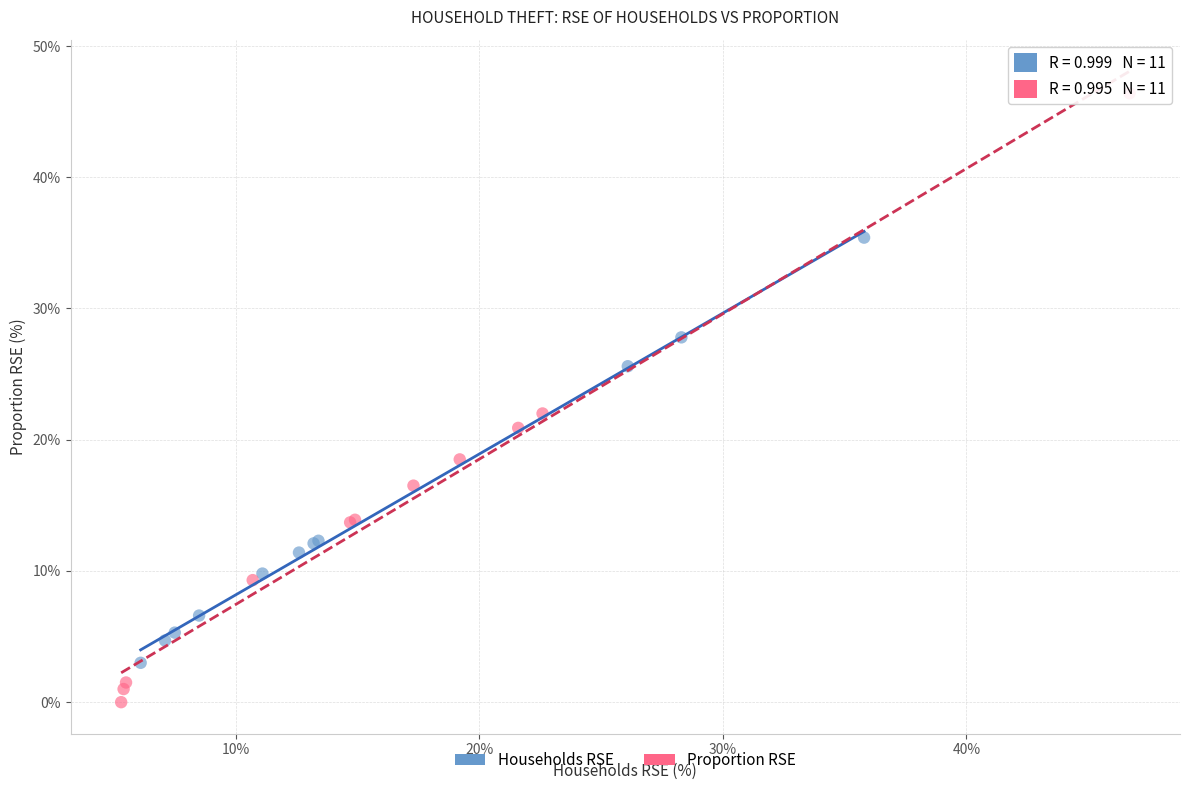

What are all the series names shown in the legend?

Households RSE, Proportion RSE